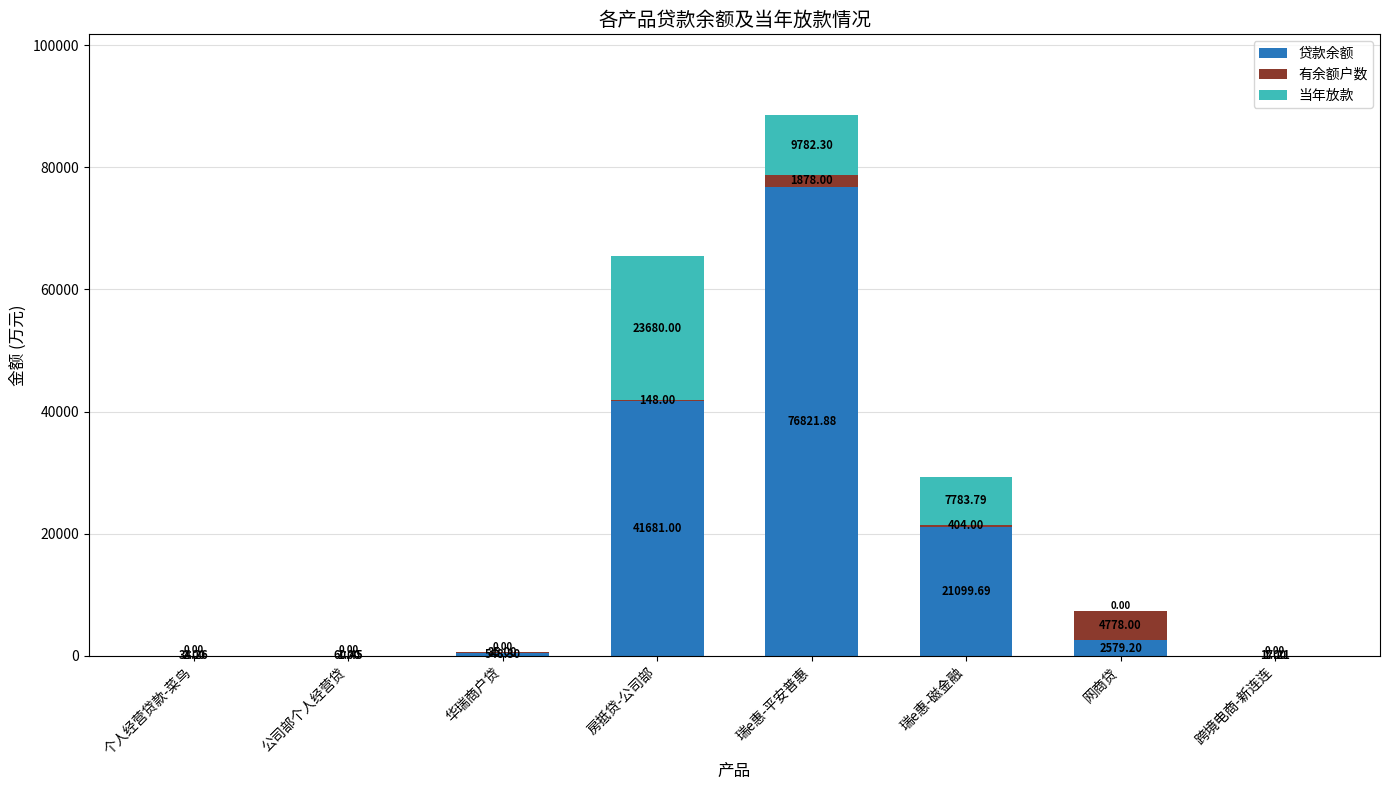

Are the bars horizontal?

No